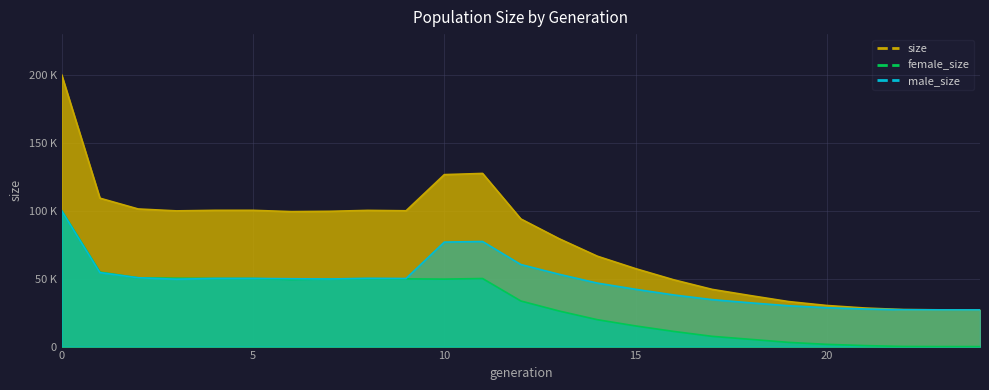

Between 5 and 22, which is larger?

5